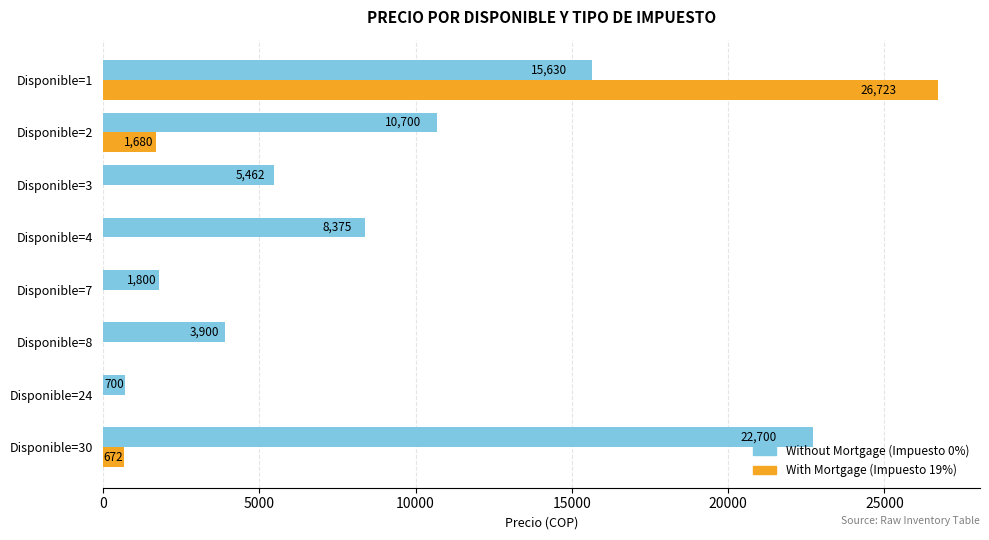

At which category is the sum across all series the highest?

Disponible=1